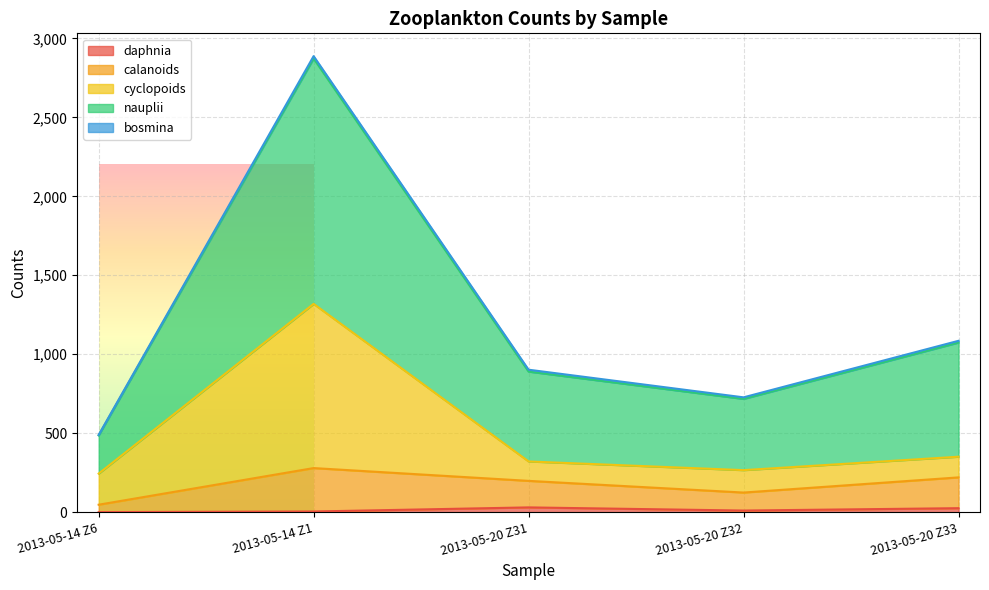

What position from the left is 2013-05-14 Z1?

2